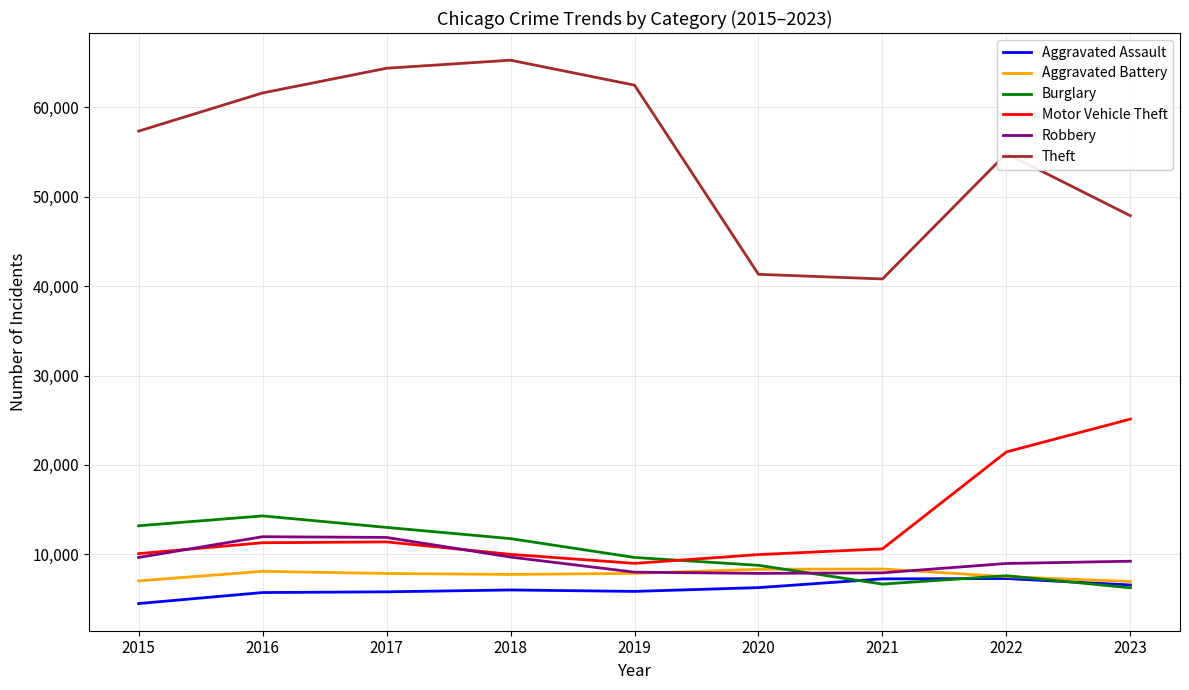

Is it true that Burglary equals 3870 at 2021?

False